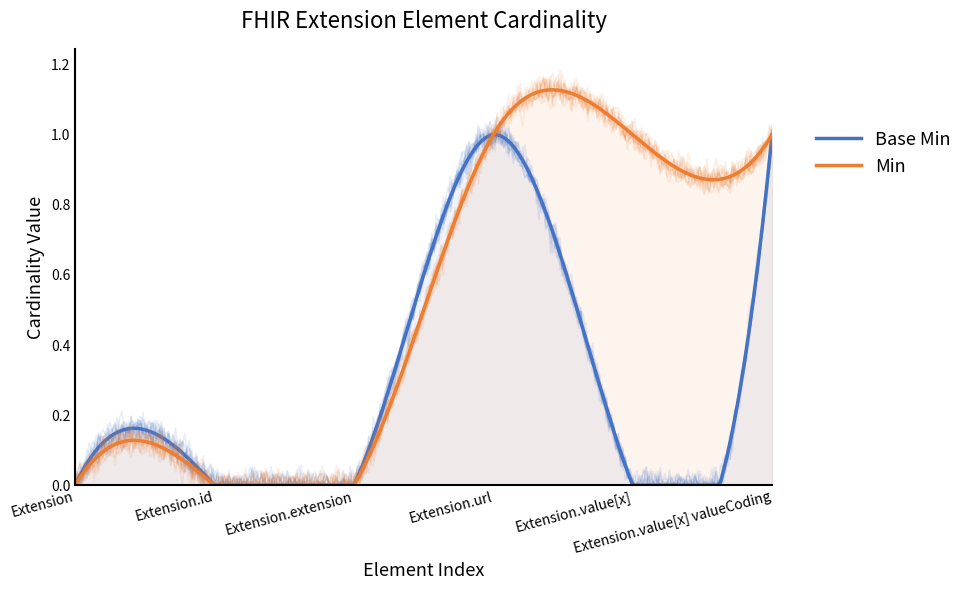

At Extension.id, list the series in order from smallest to largest.

Base Min, Min